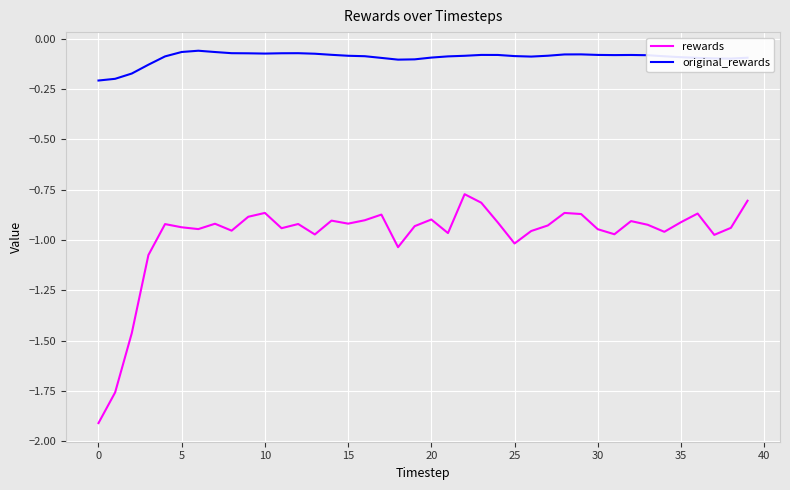

True or false: original_rewards and rewards intersect in this chart.

False